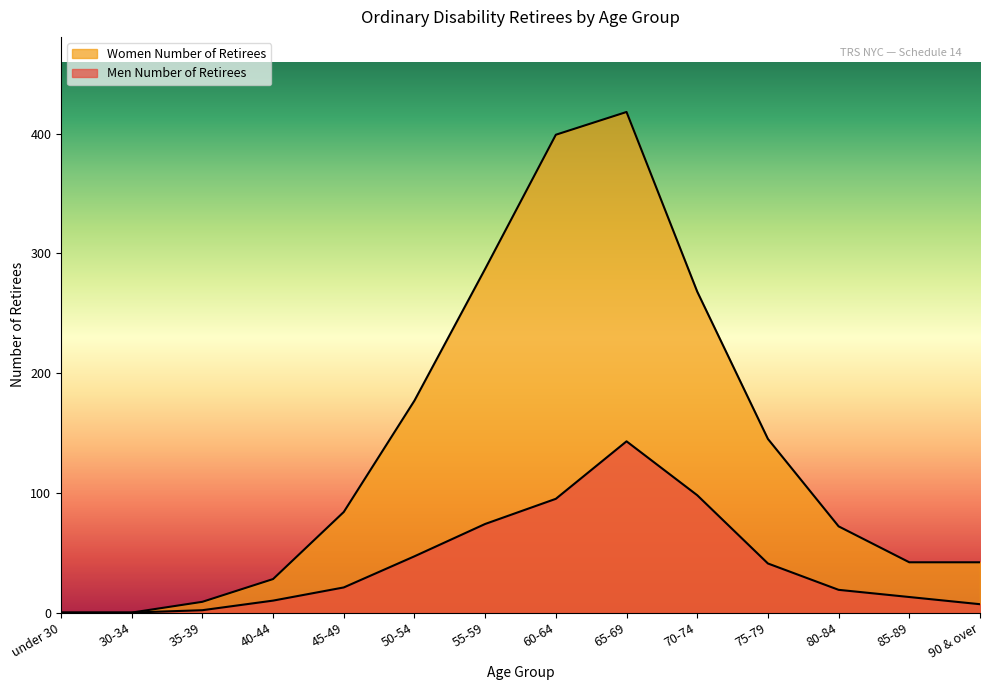

How many lines are shown in the chart?

2